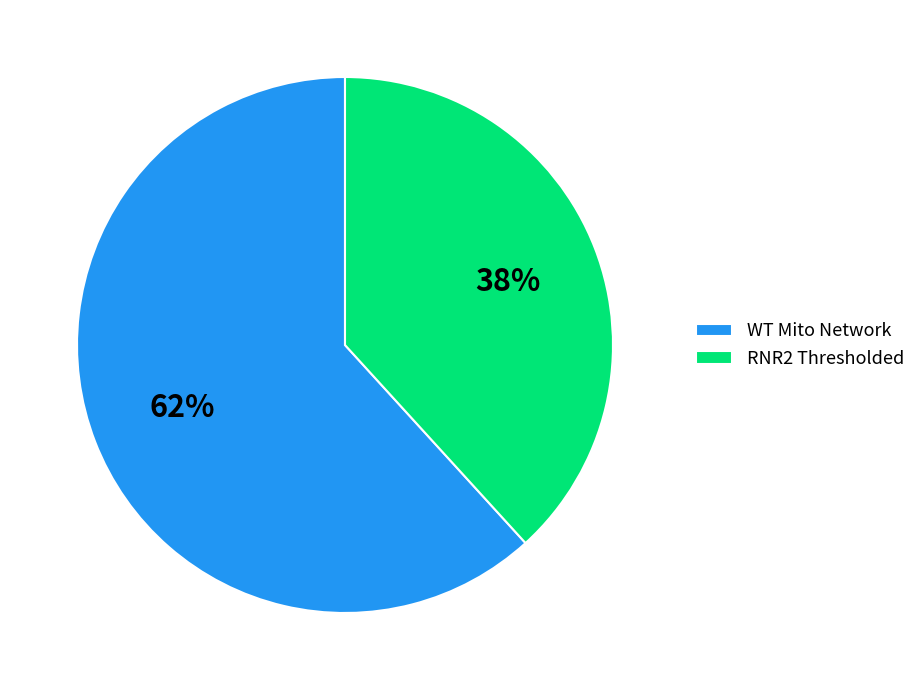

Between RNR2 Thresholded and WT Mito Network, which is larger?

WT Mito Network